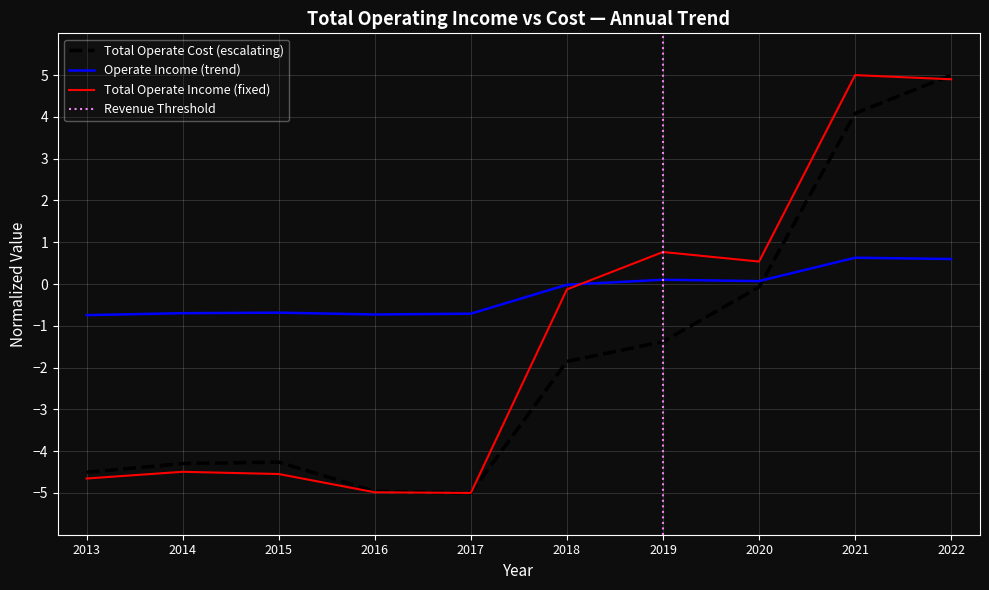

How many data points does each series have?

10